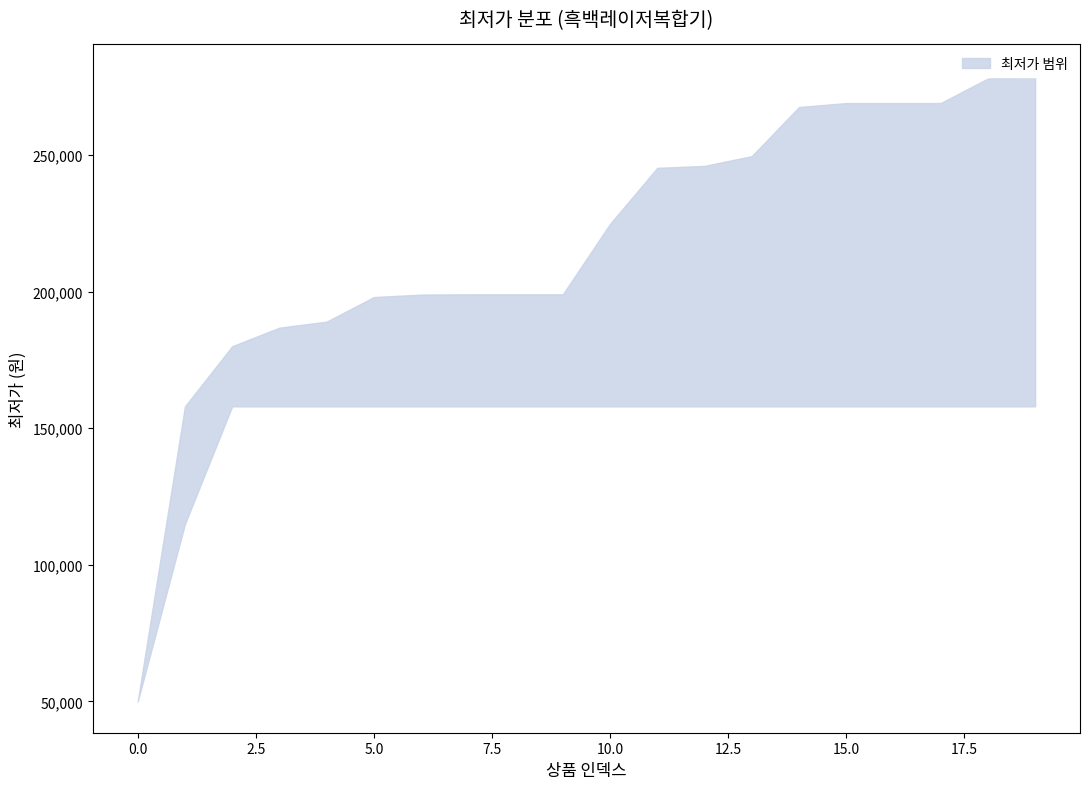

True or false: upper and lower cross at least once.

False